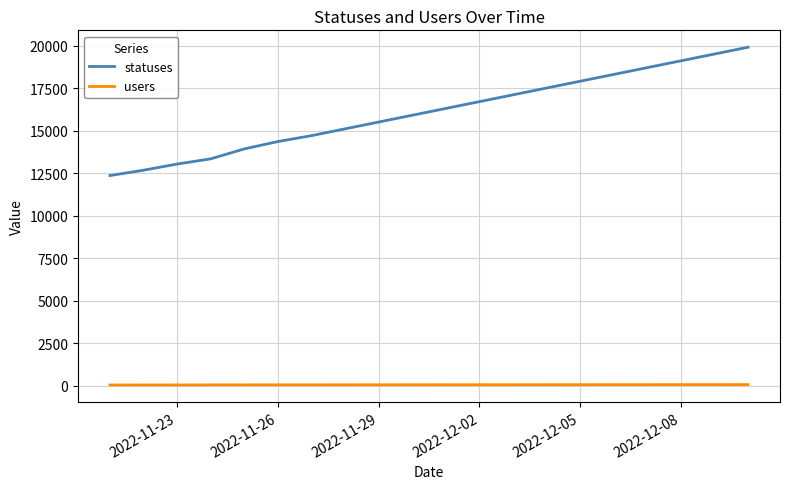

What is the difference between the maximum and minimum values in the statuses series?

7546